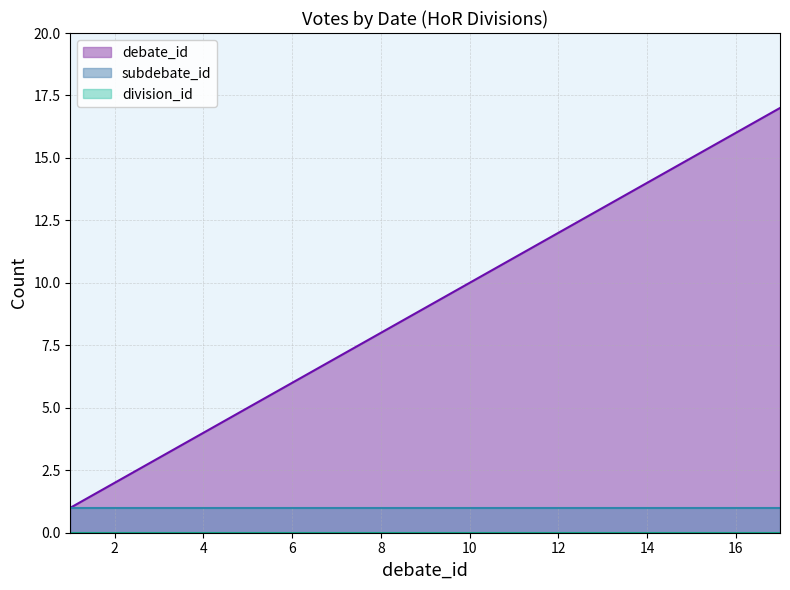

Which series has the widest spread of values?

debate_id